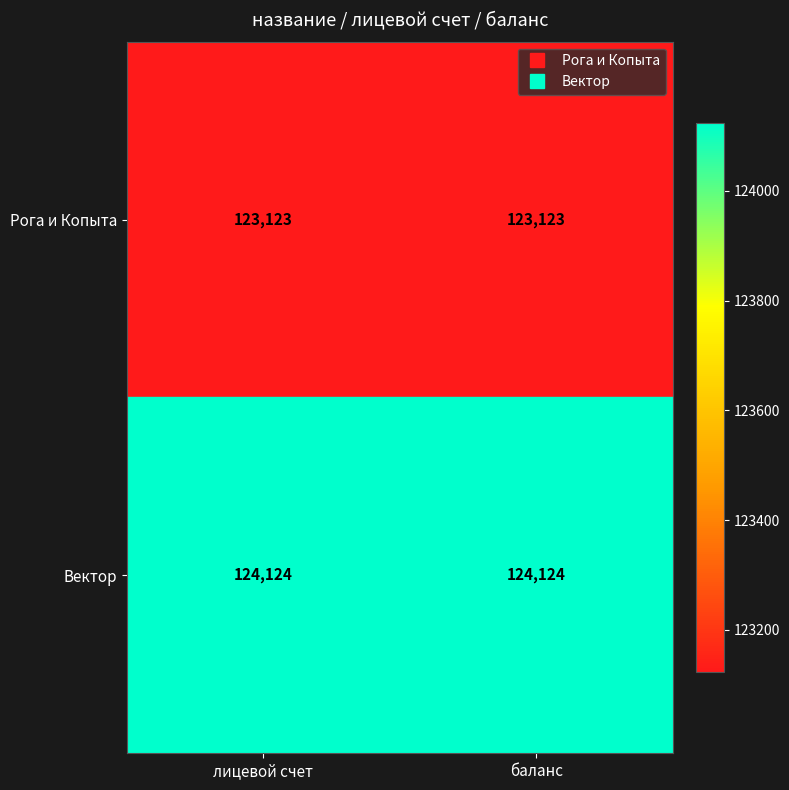

Is it true that Вектор equals 40637 at баланс?

False